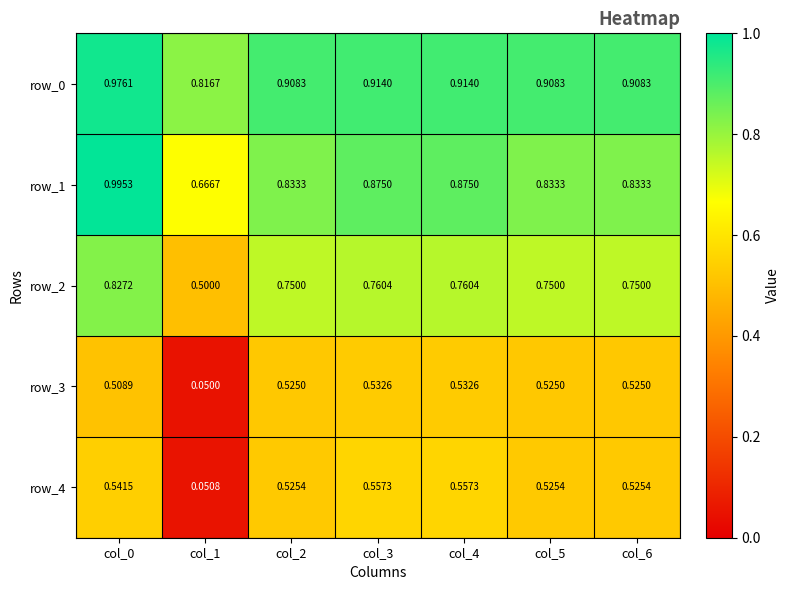

What is the difference between the maximum and minimum values in the row_0 series?

0.2